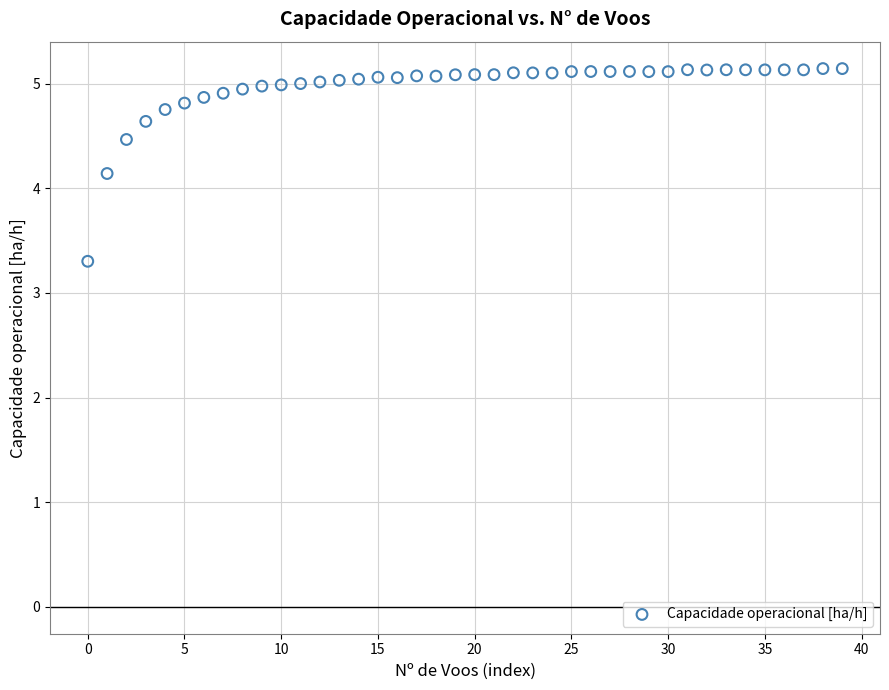

What Y value in the scatter plot is closest to 4?

4.1